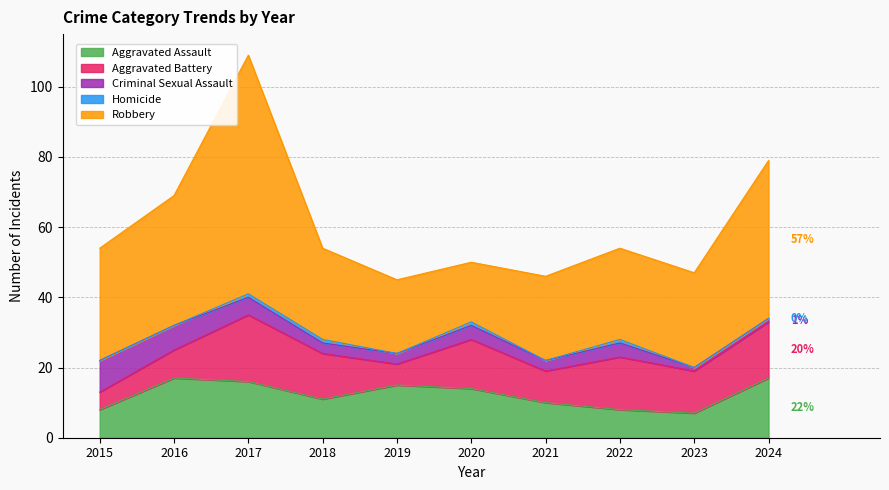

The value of Aggravated Assault at 2019 is 20. True or false?

False